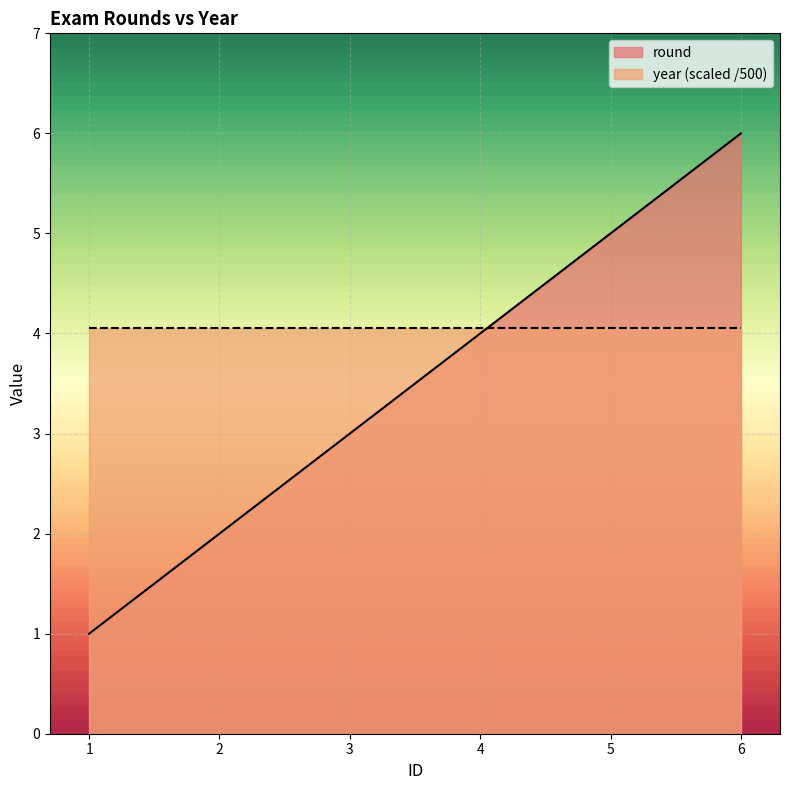

Which category has the lowest value across all series?

1